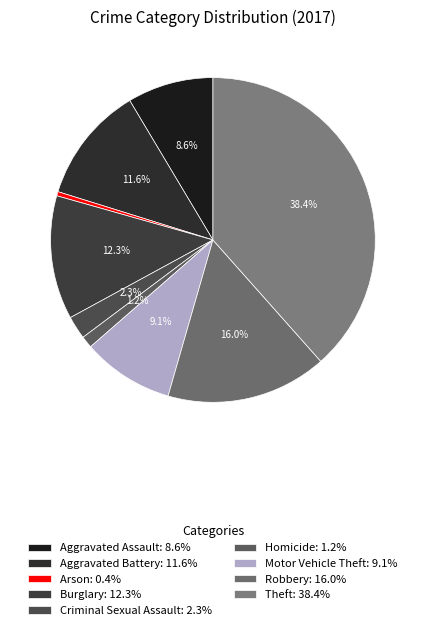

How many slices are in this pie chart?

9